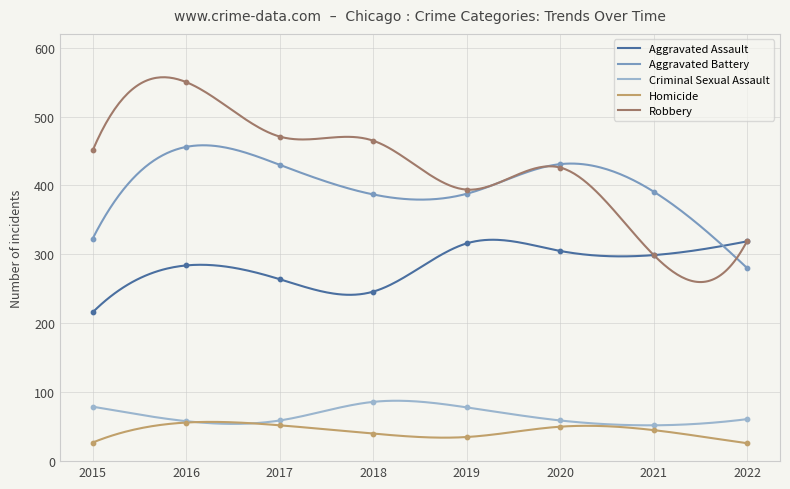

What are all the series names shown in the legend?

Aggravated Assault, Aggravated Battery, Criminal Sexual Assault, Homicide, Robbery